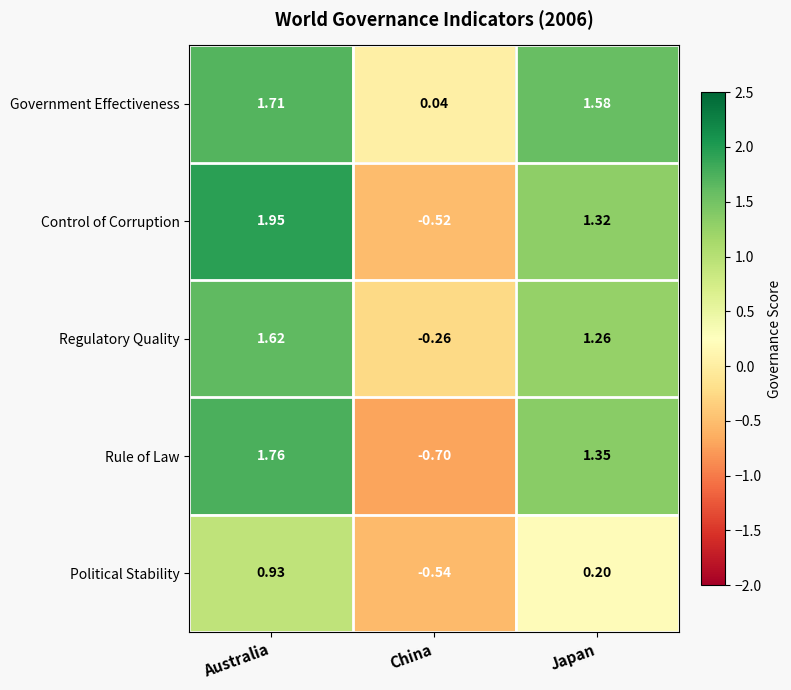

At which category is the sum across all series the highest?

Australia